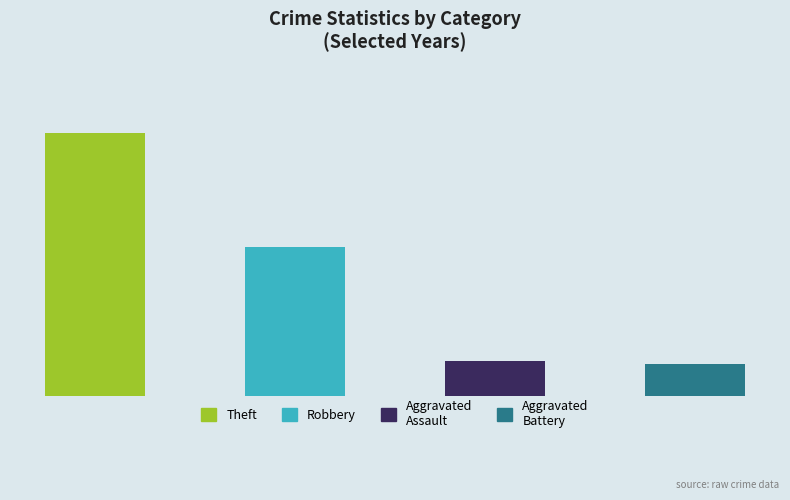

What is the maximum value shown in the chart?

47